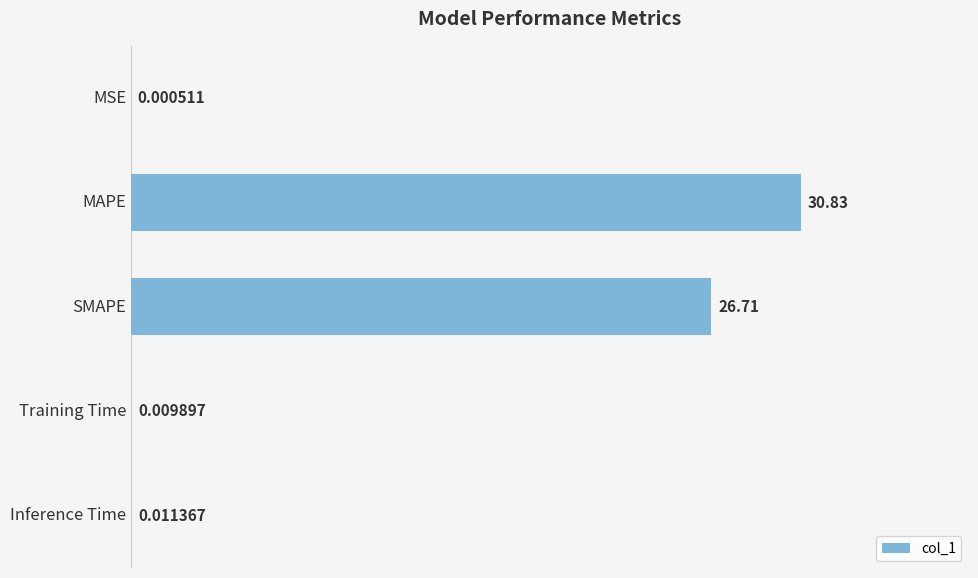

At which category does the chart reach its peak across all series?

MAPE